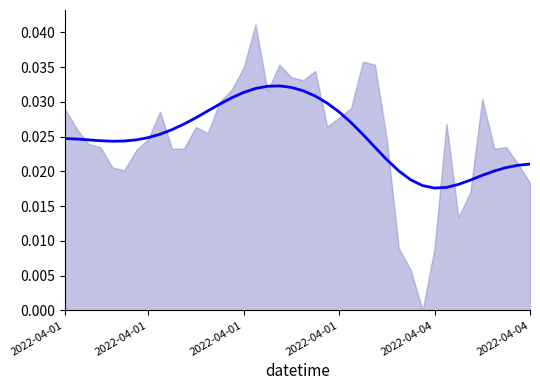

The chart shows a value of 0.0 at 35. True or false?

True